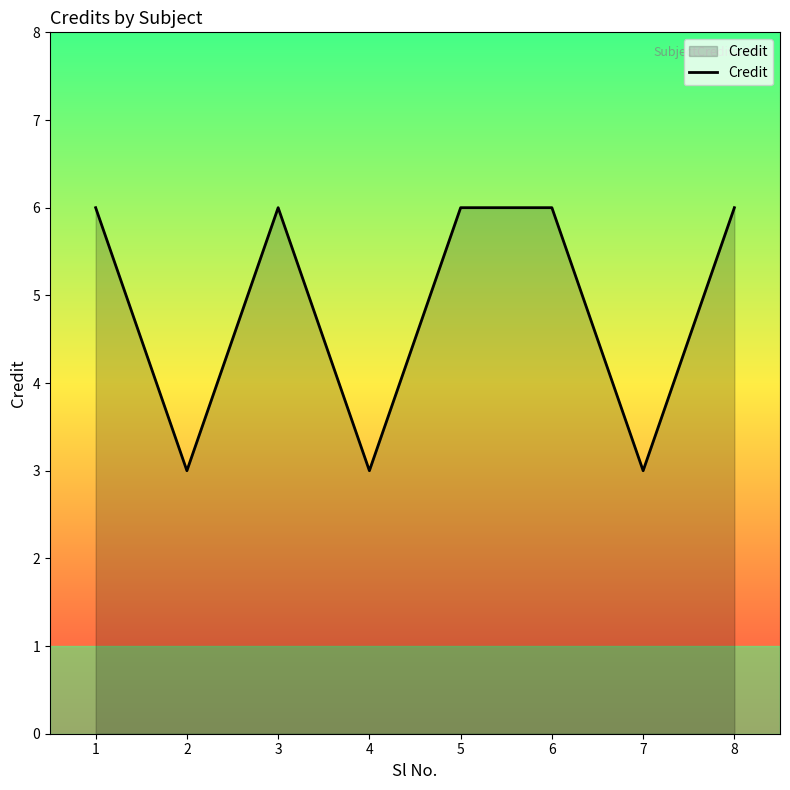

What is the maximum value shown in the chart?

6